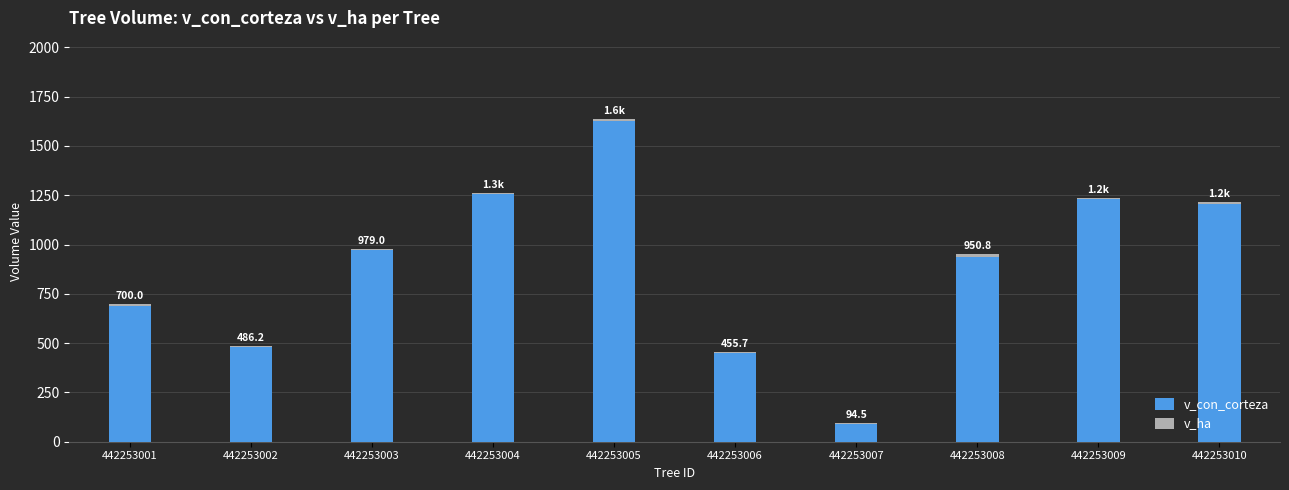

At which category is the sum across all series the highest?

442253005